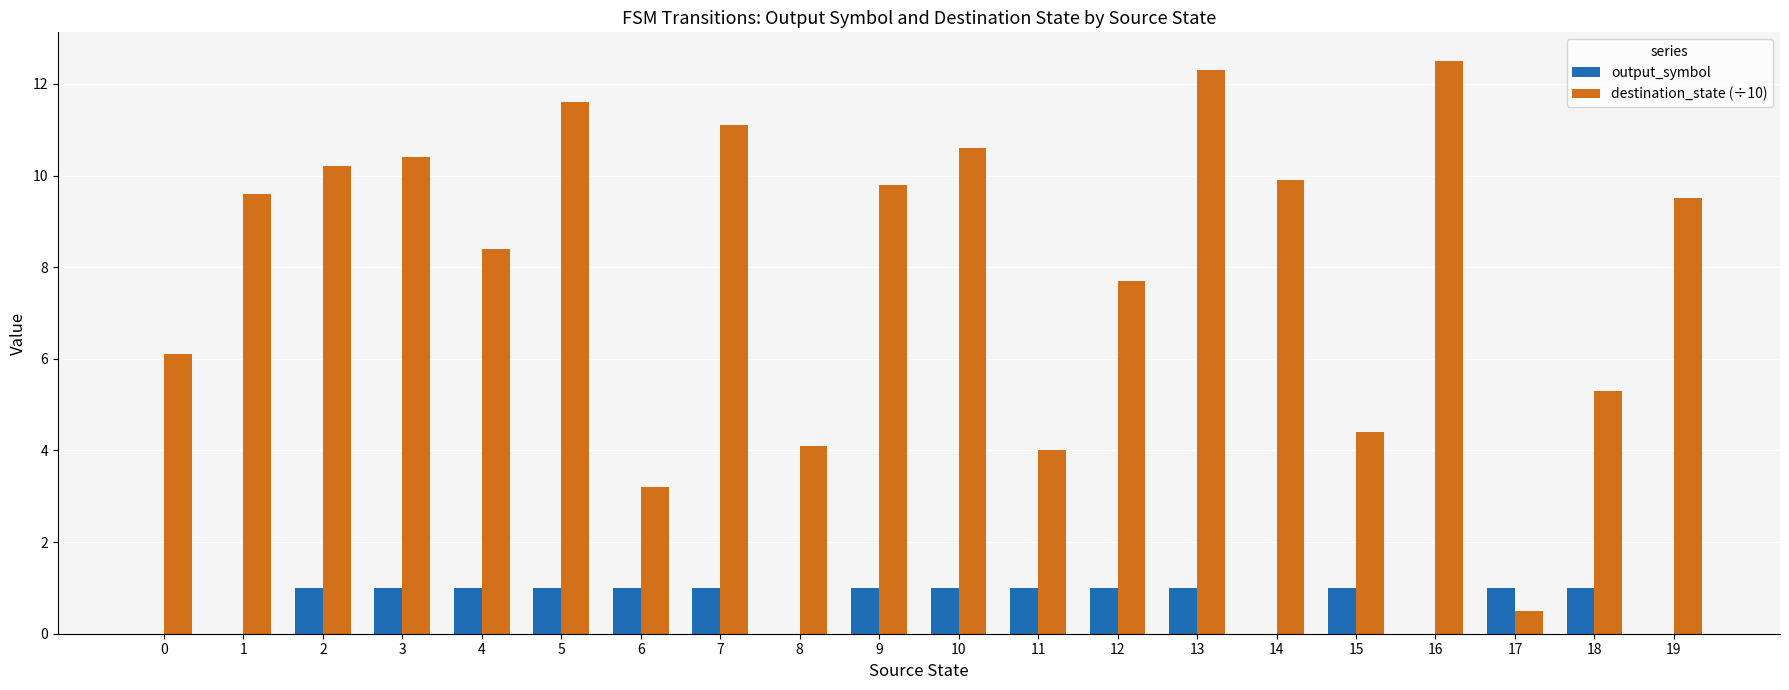

True or false: output_symbol has a value of 0.6 at 6.

False